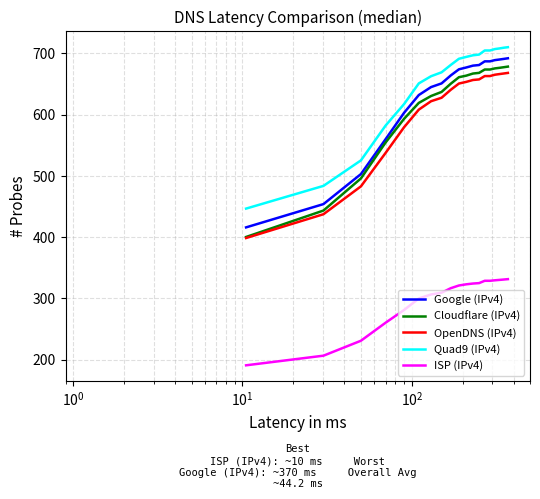

True or false: OpenDNS (IPv4) and Quad9 (IPv4) cross at least once.

False